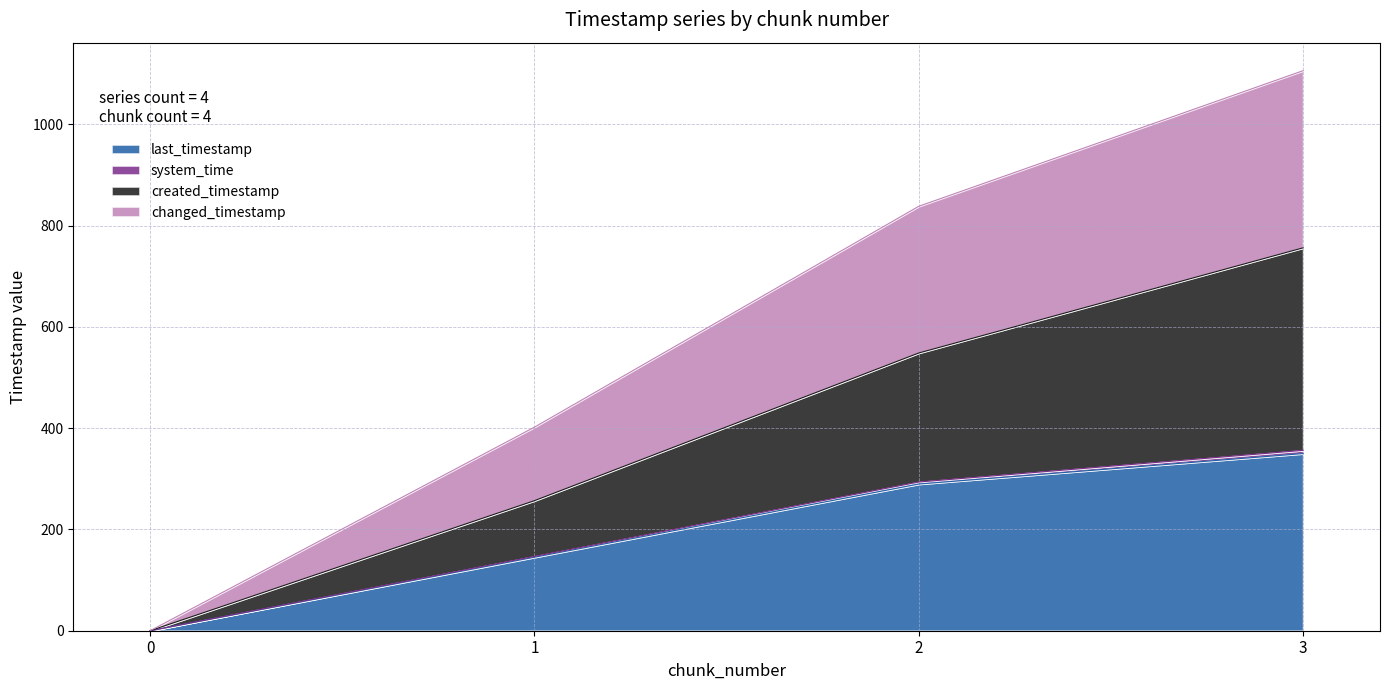

At how many categories does at least one series exceed 53?

3